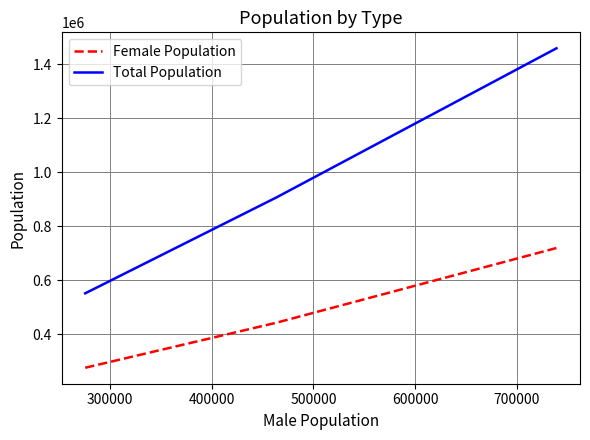

How many distinct data groups are displayed?

2